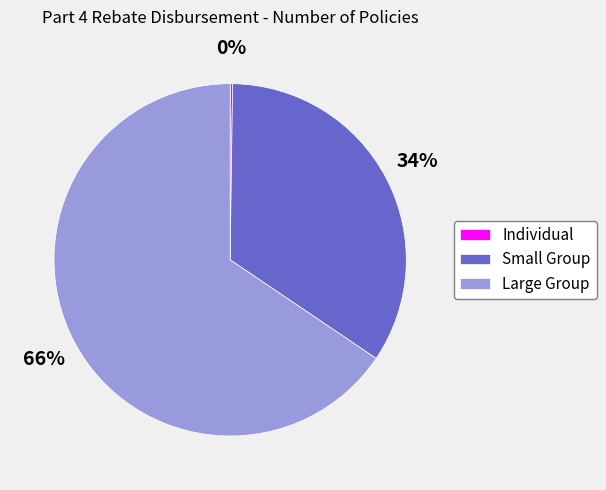

To the nearest percent, what percentage of the pie is Small Group?

34%